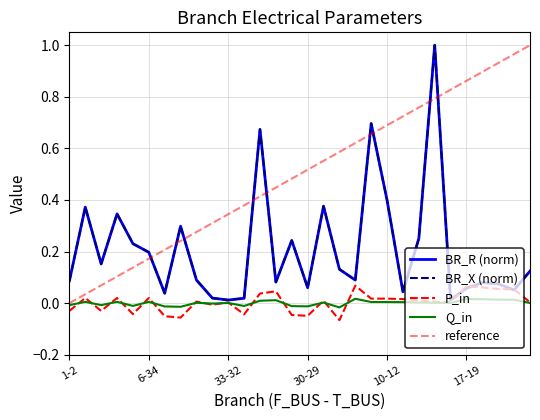

At how many categories does at least one series exceed 0?

30